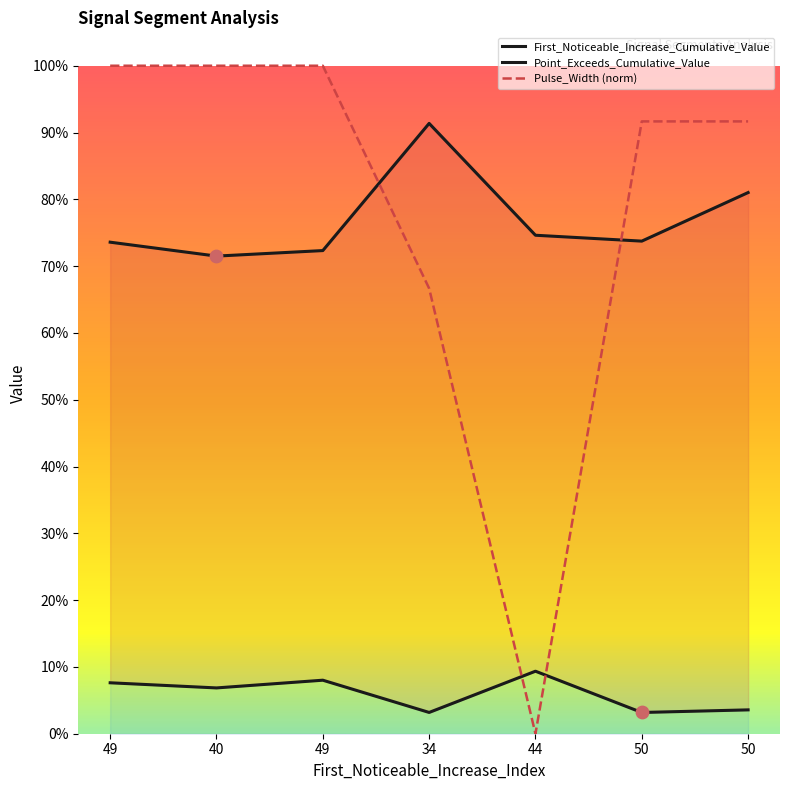

Which series has the widest spread of Y values?

Pulse_Width